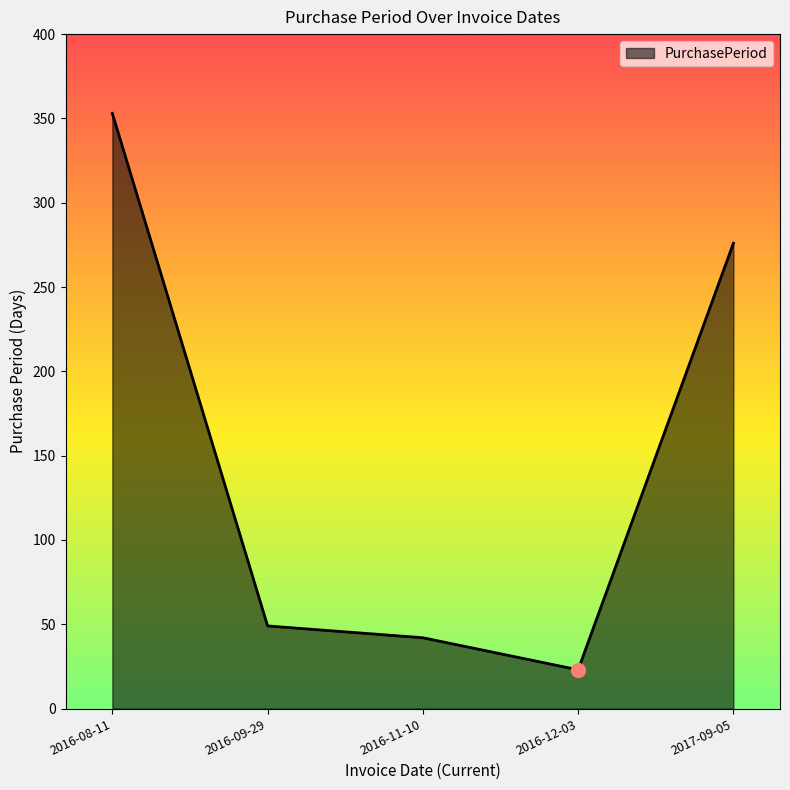

What position from the right is 2016-08-11?

5